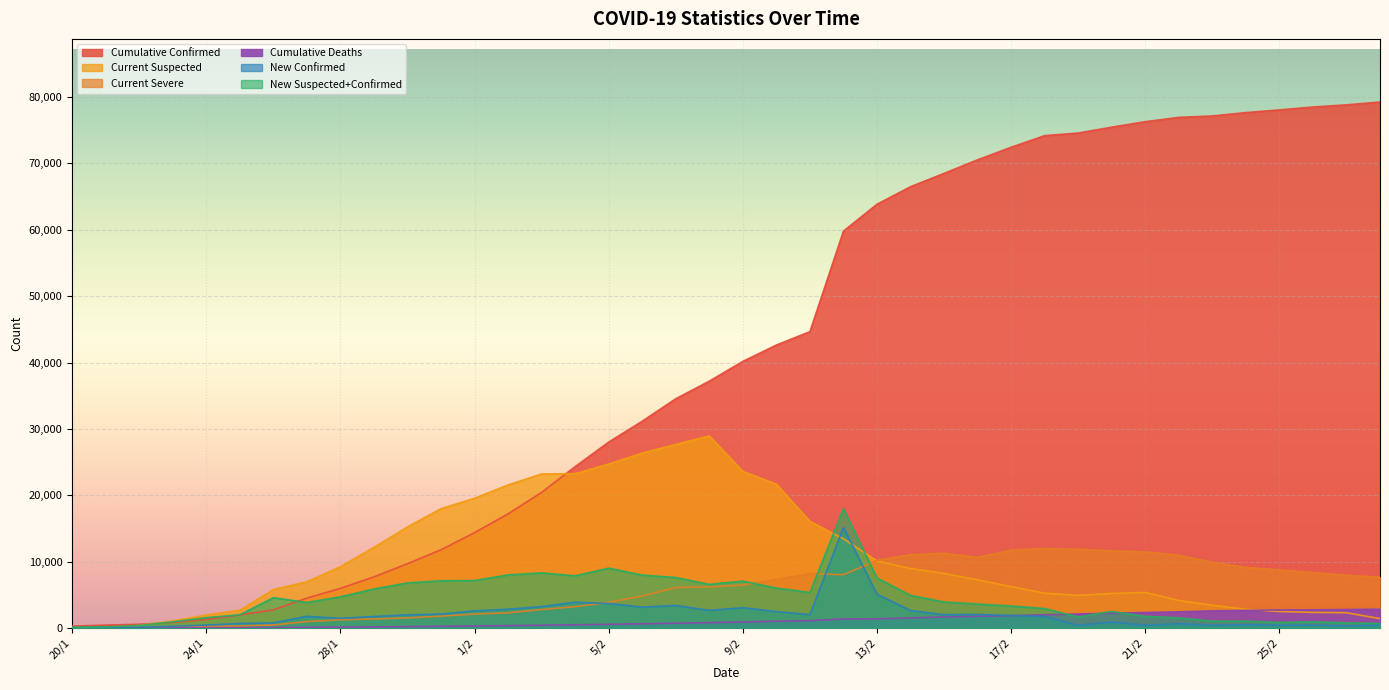

Rank the series at 30/1 from highest to lowest value.

Current Suspected, Cumulative Confirmed, New Suspected+Confirmed, New Confirmed, Current Severe, Cumulative Deaths